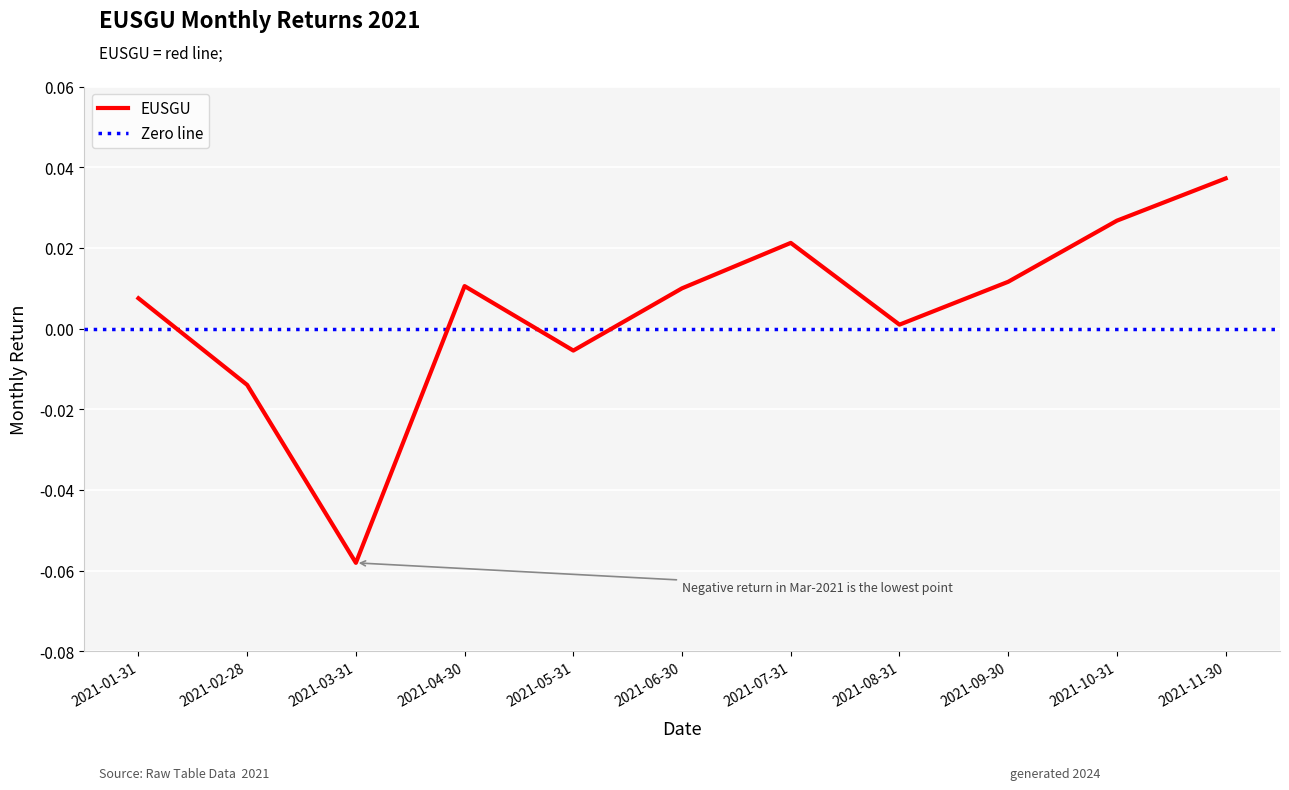

At which label is the value closest to 0?

2021-08-31